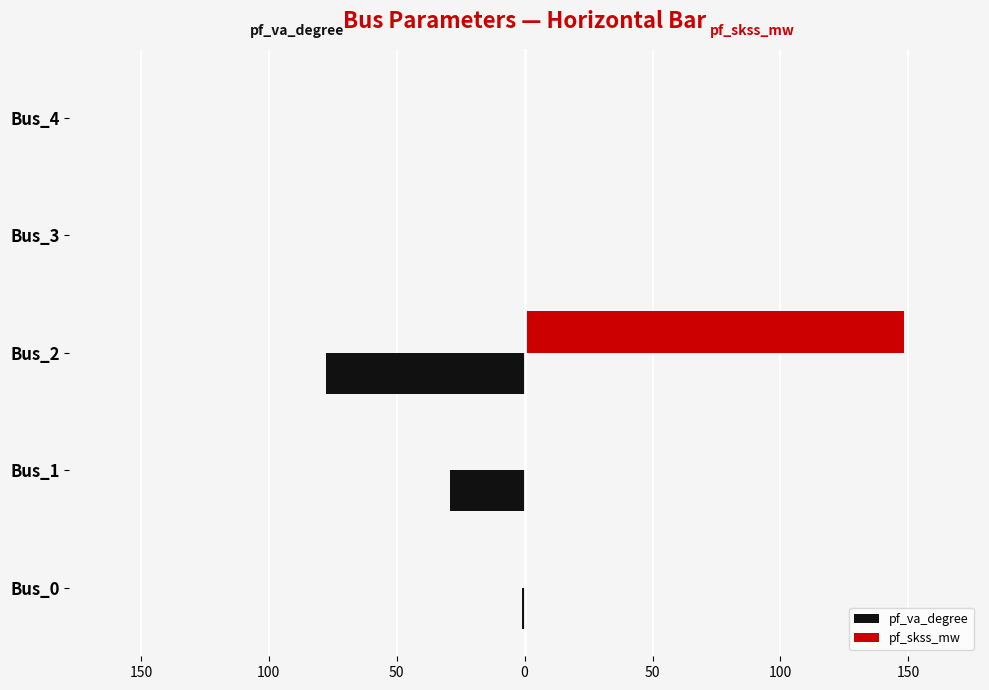

Which series has the largest range (max minus min)?

pf_skss_mw